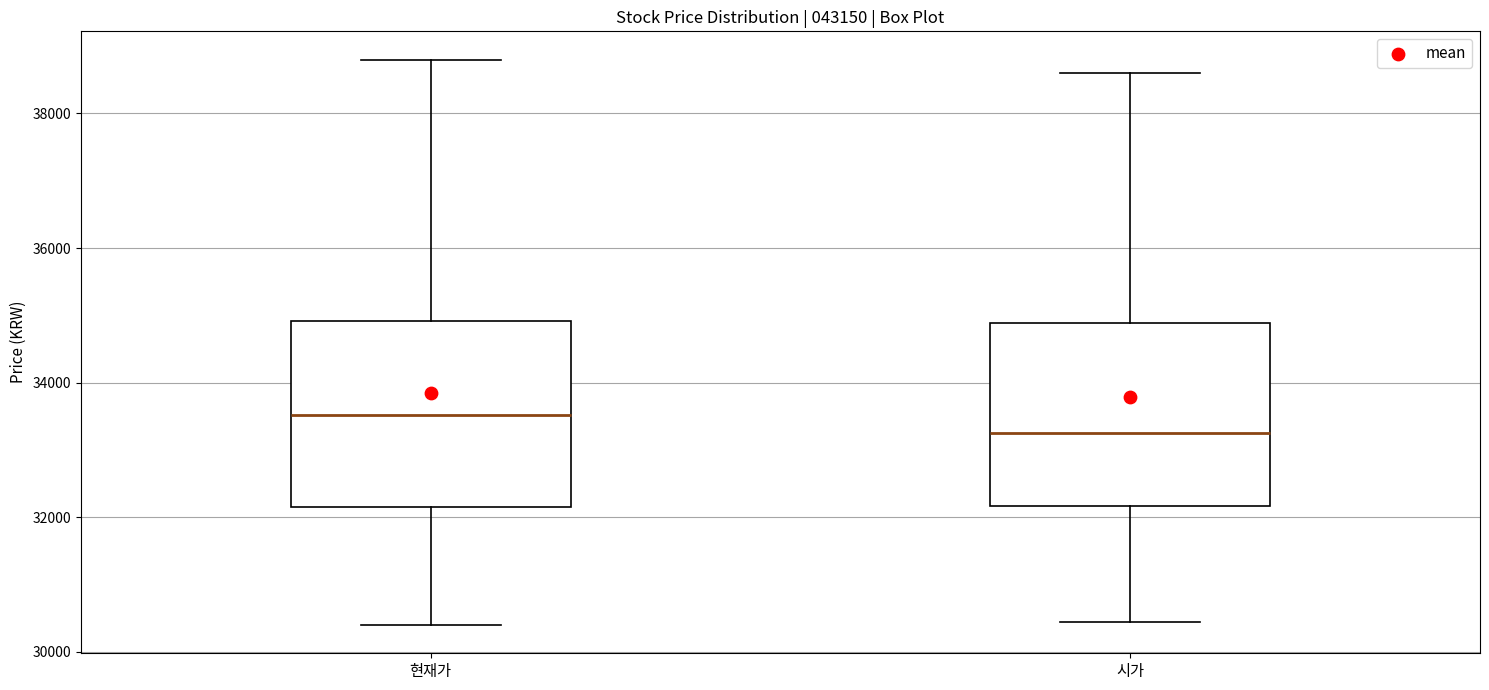

Where is the upper edge of the box for 현재가 on the y-axis? The values are not printed on the chart, so give them approximately, as read against the axis.

35000